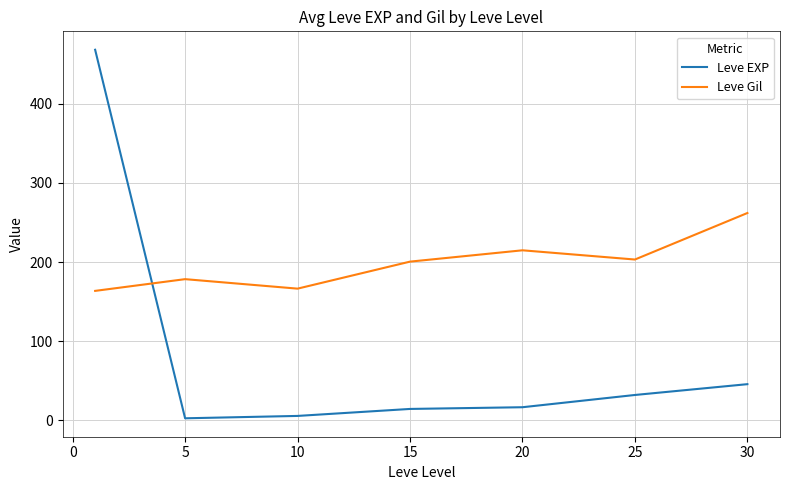

What is the difference between the maximum and minimum values in the Leve EXP series?

466.2